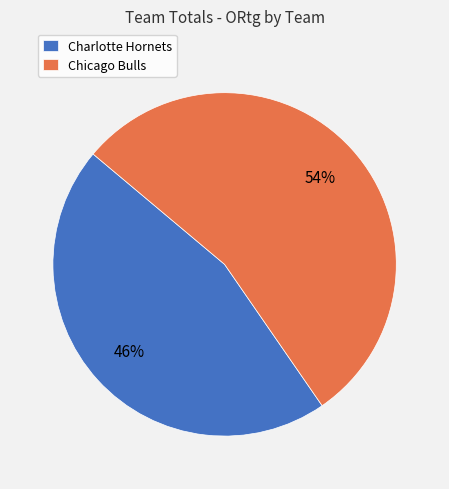

Does Chicago Bulls account for over 50% of the chart?

Yes